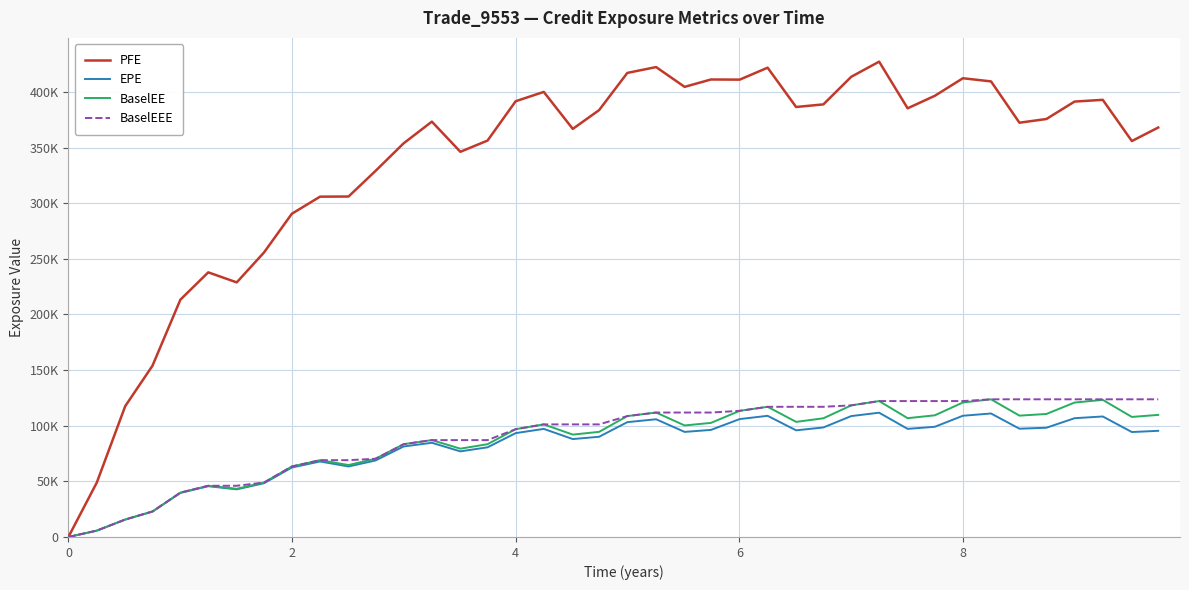

Does the chart display data point markers on the line(s)?

No